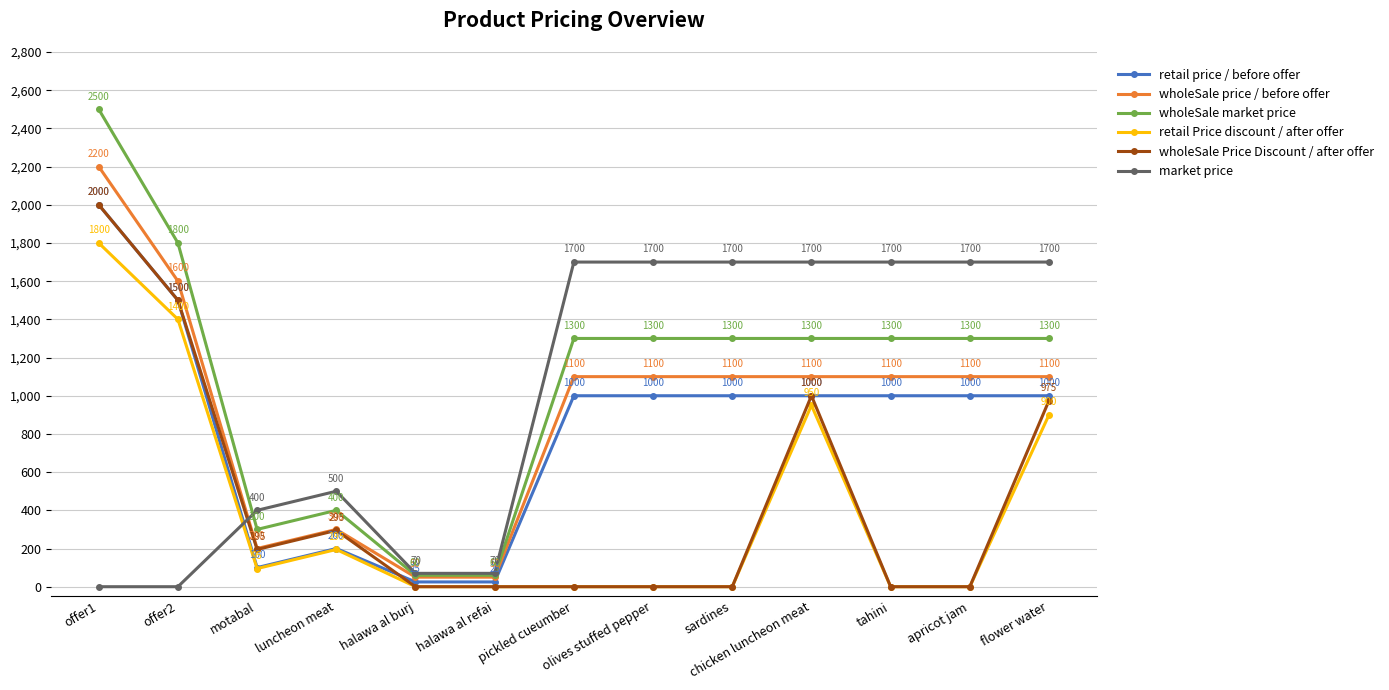

Which series changed the most between luncheon meat and olives stuffed pepper?

market price